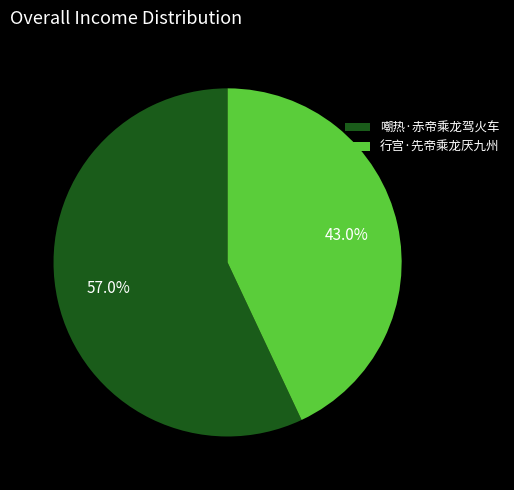

To the nearest percent, what percentage of the pie is 行宫·先帝乘龙厌九州?

43%